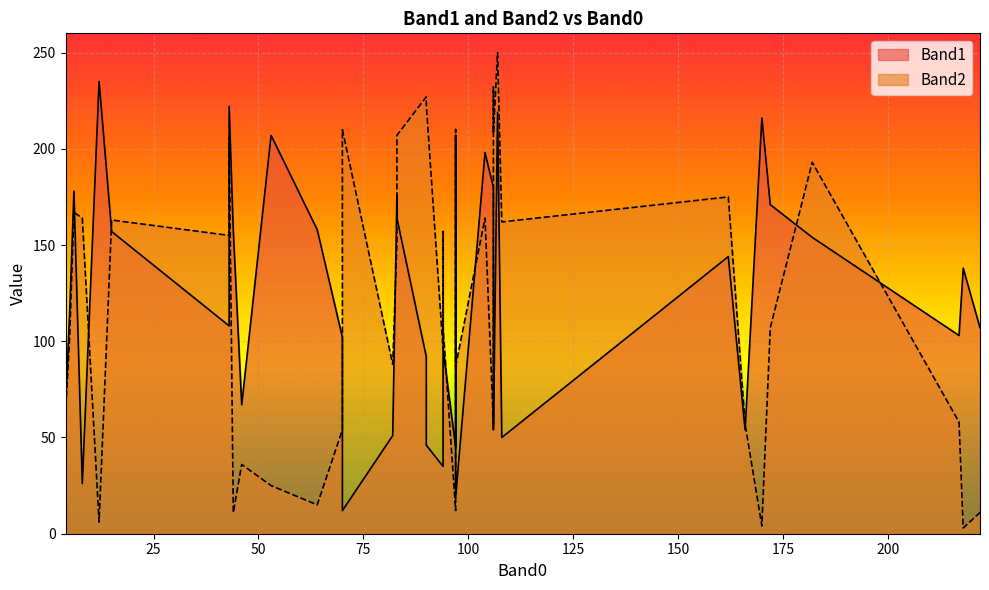

Where is Band2 nearest to the value 126?

172